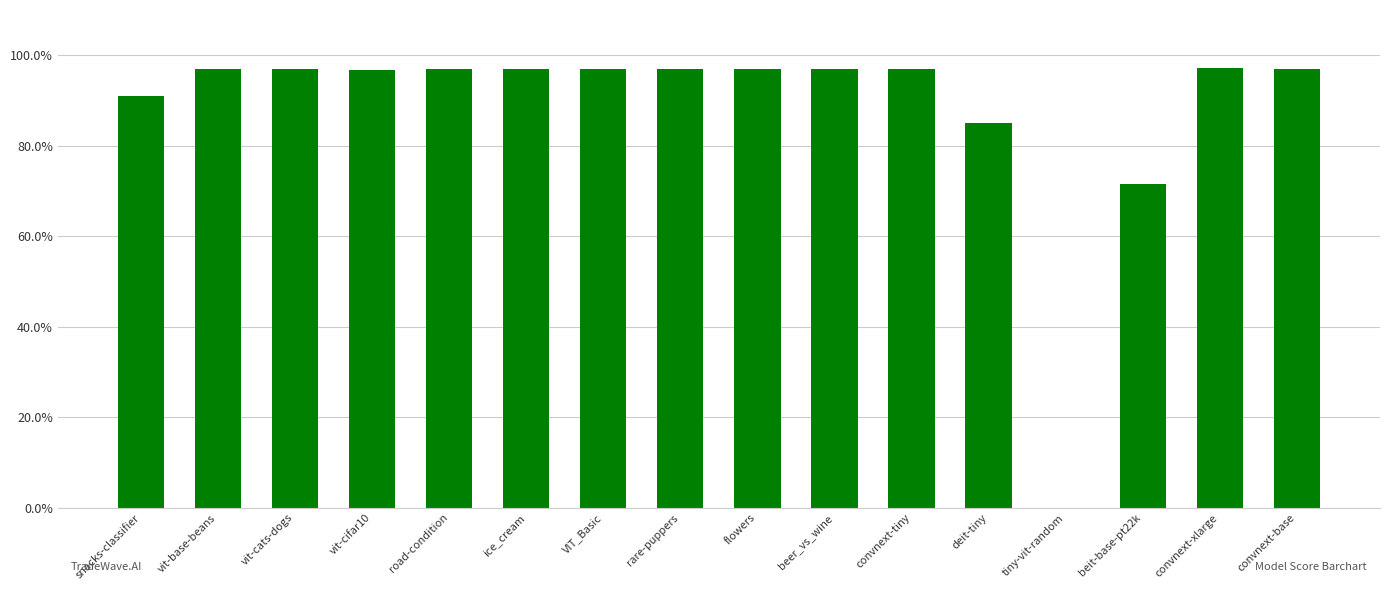

Are the bars horizontal?

No